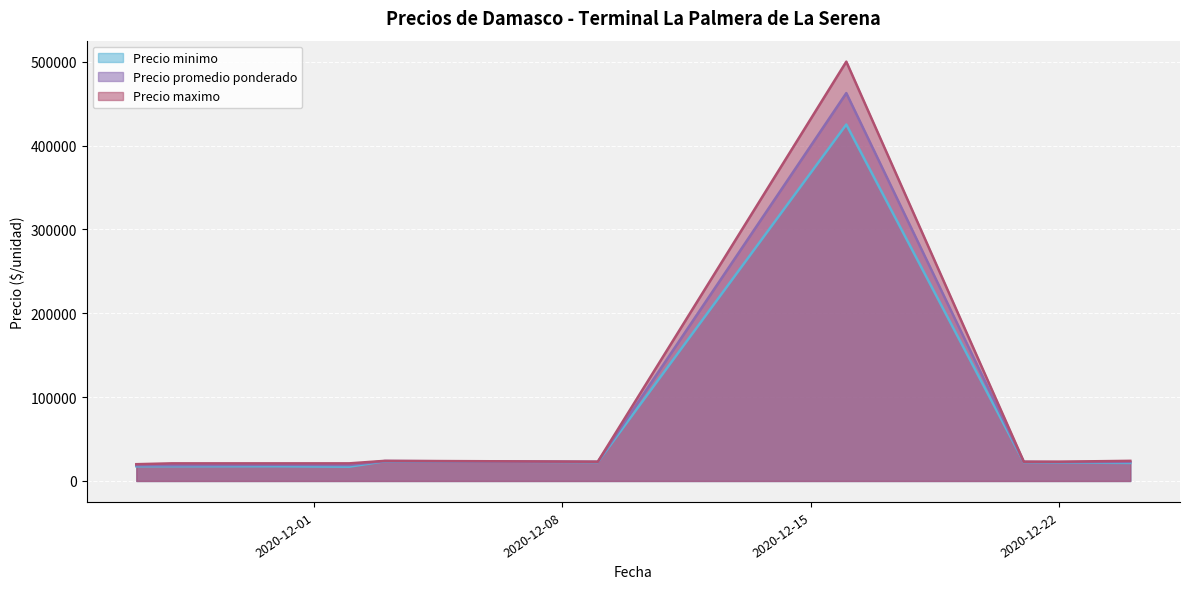

At which category does Precio maximo reach its first local peak?

2020-12-03